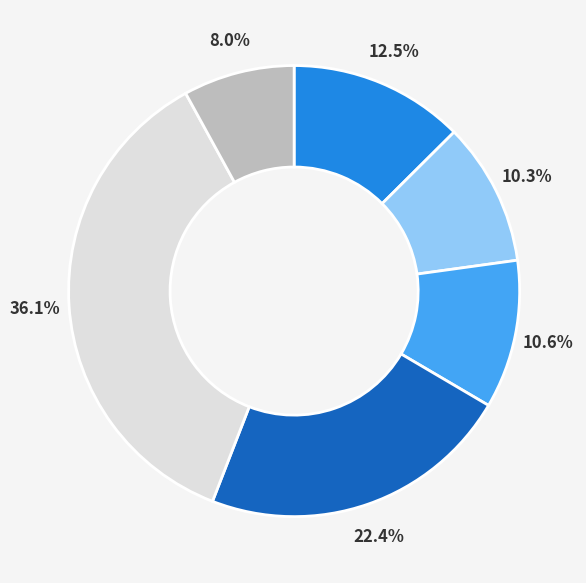

Count the number of slices in the pie.

6